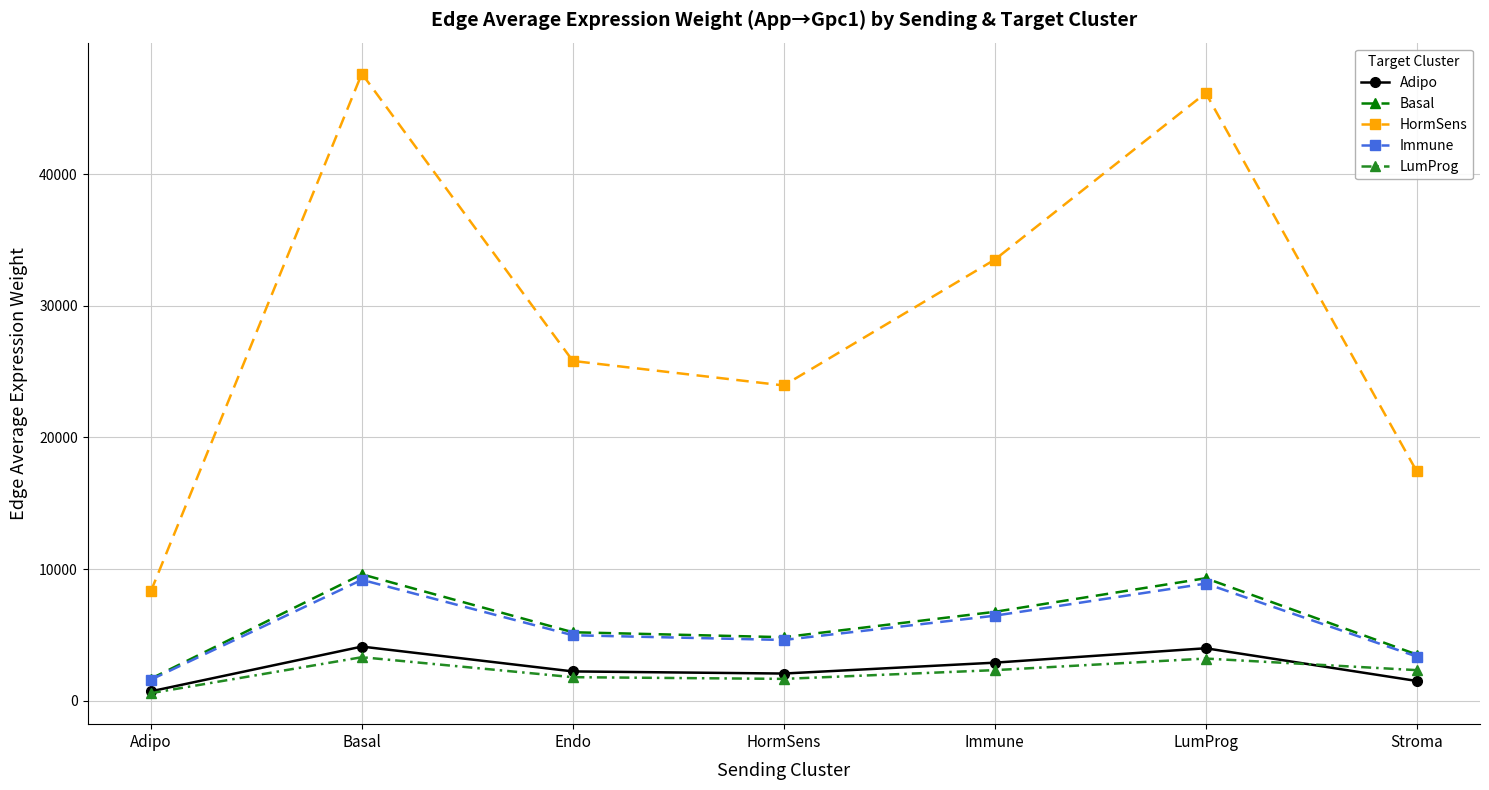

Which series has the largest range (max minus min)?

HormSens